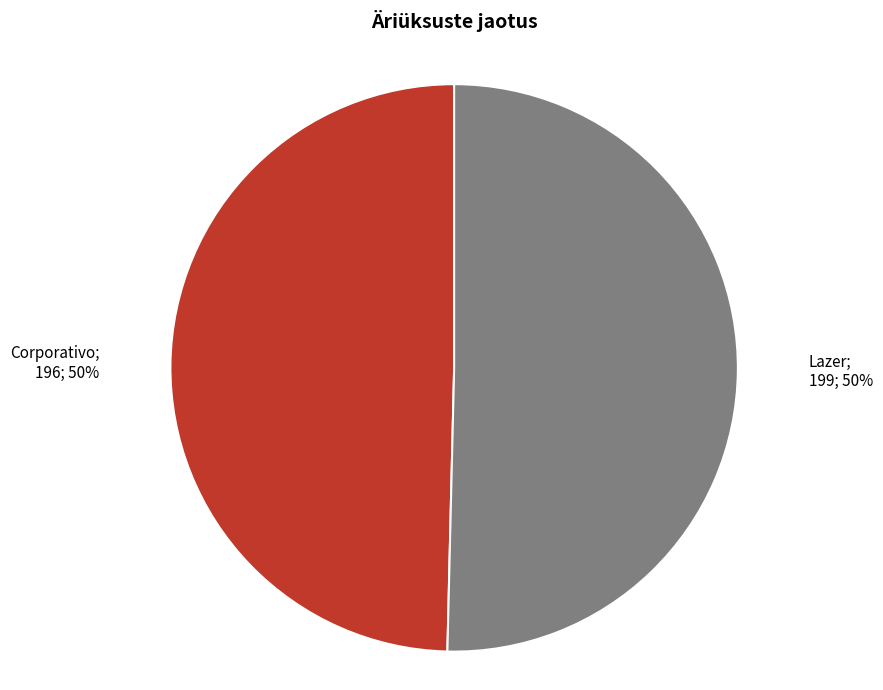

What is the largest slice in the pie chart?

Lazer